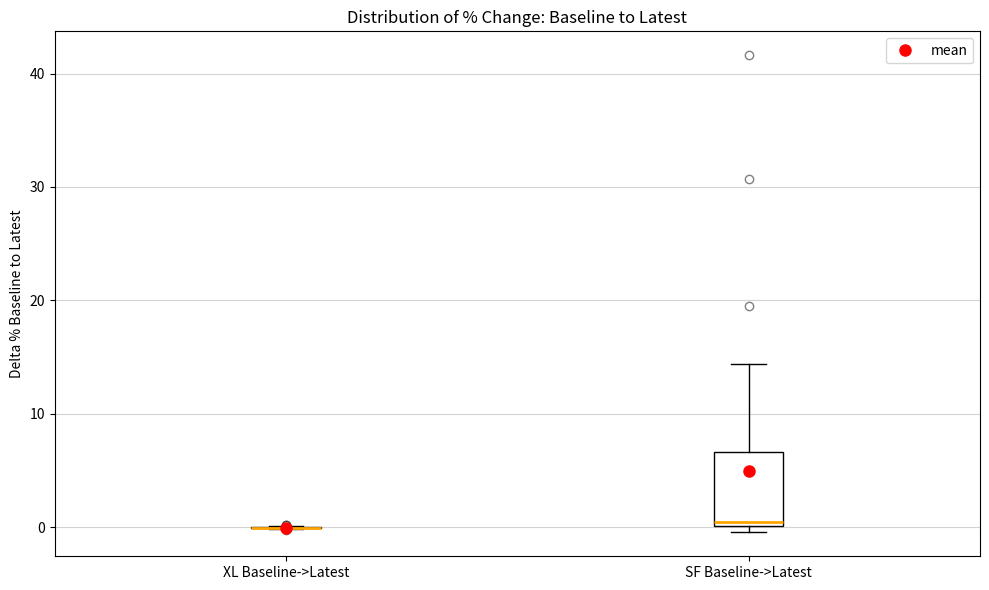

Reading left to right, read every box against the y-axis: the position of its median line, the range the box covers, and the ends of its whiskers. The values are not printed on the chart, so give them approximately, as read against the axis.

XL Baseline->Latest: box collapsed to a line at 0, whiskers 0 to 0
SF Baseline->Latest: median 0 (just above the box's lower edge), box 0 to 7, whiskers 0 (just below the box's lower edge) to 14